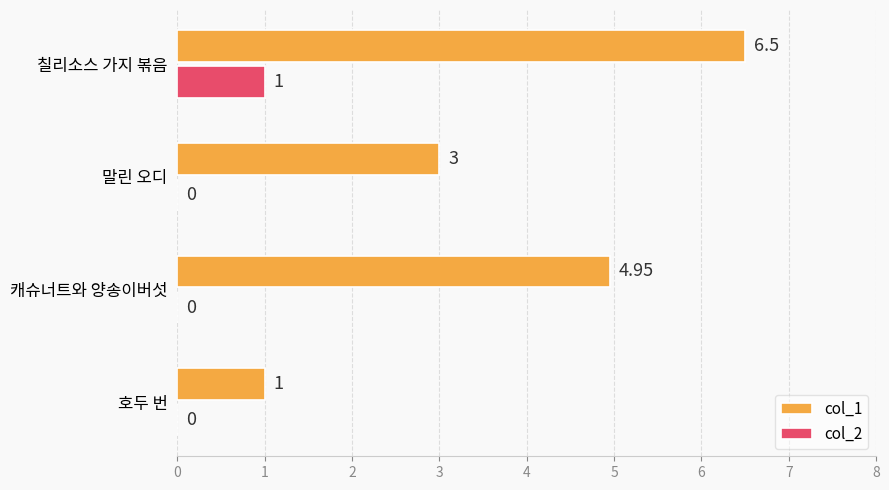

What is the sum of all col_2 values?

1.0